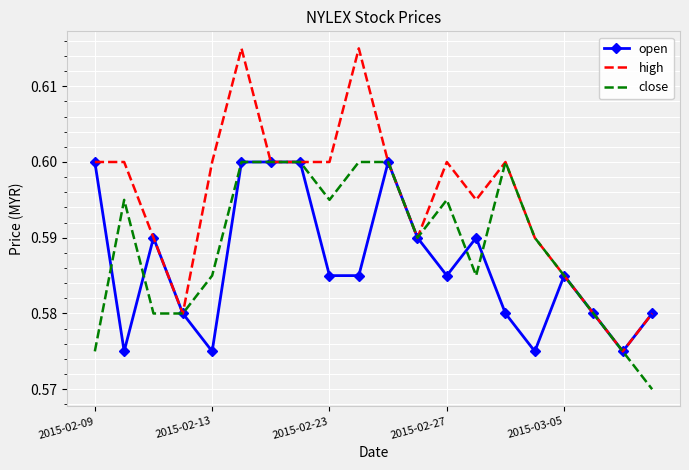

Which series has the largest range (max minus min)?

high